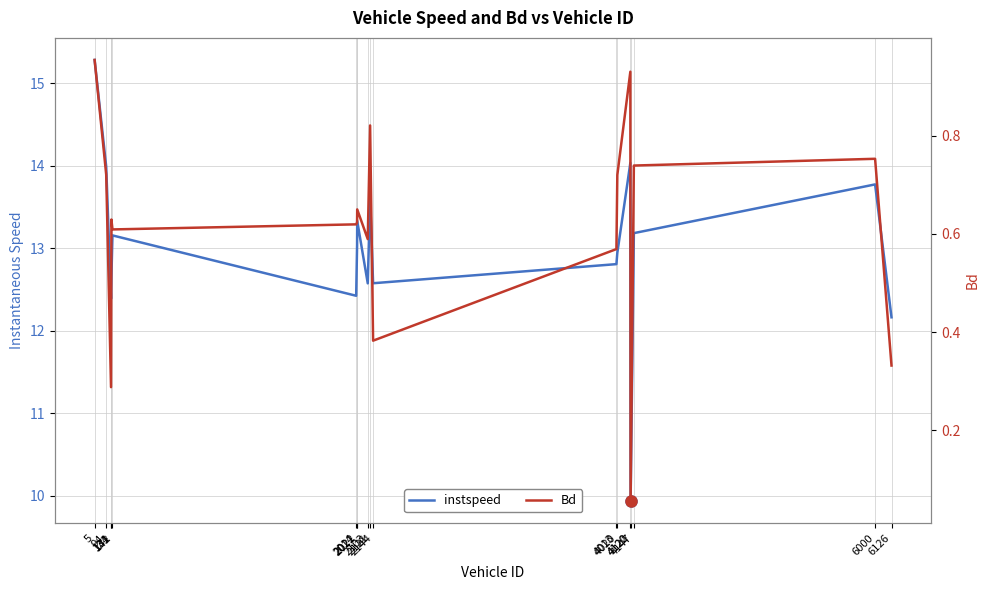

The value of instspeed at 2021 is 13.0. True or false?

True